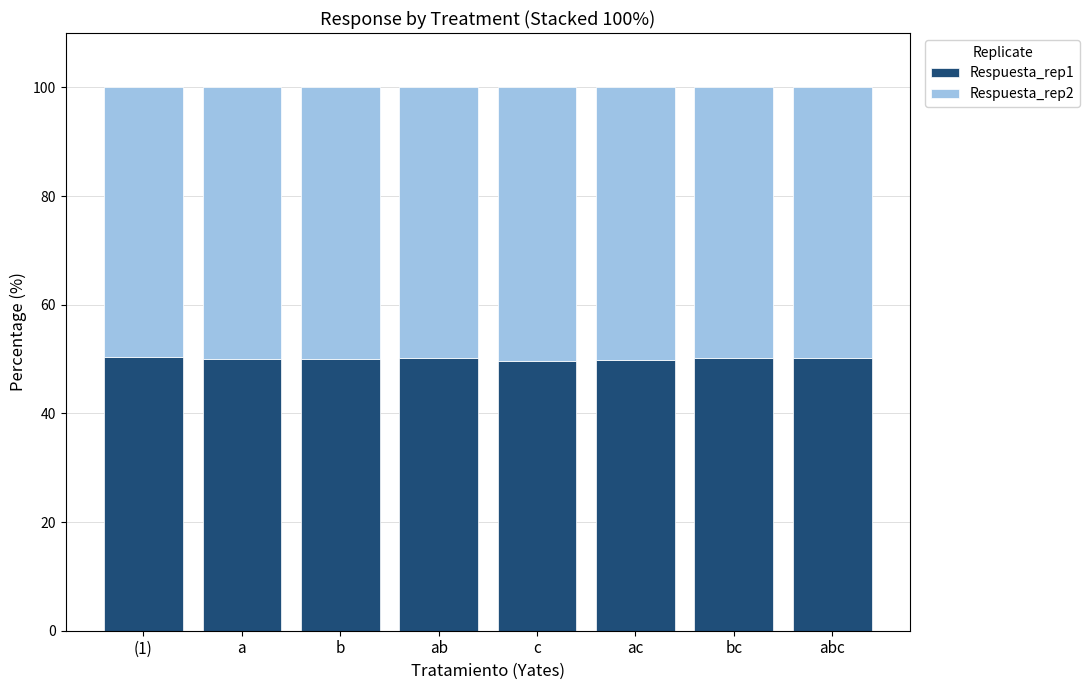

What is the lowest value of the Respuesta_rep1 series?

49.7